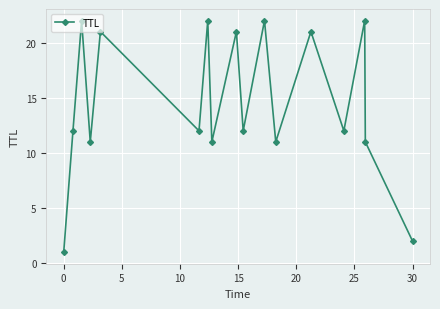

What is the average value?

14